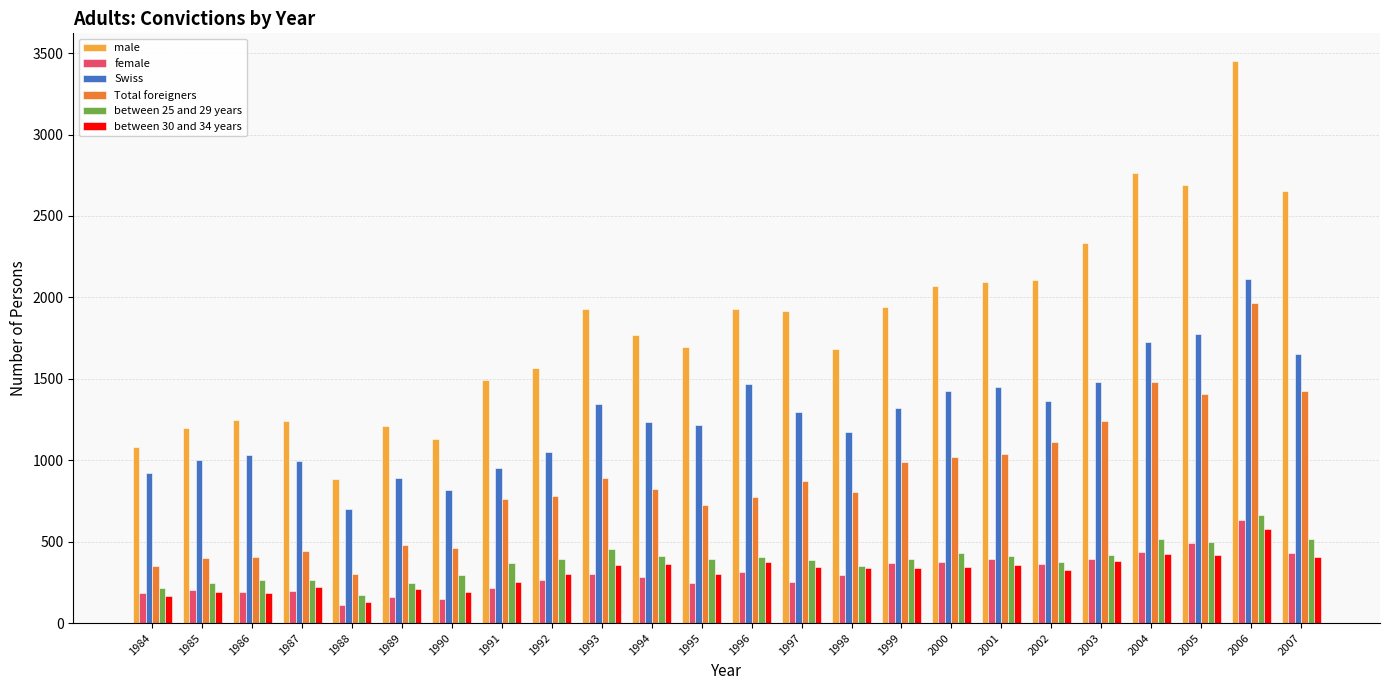

Which label corresponds to the largest value in the chart?

2006